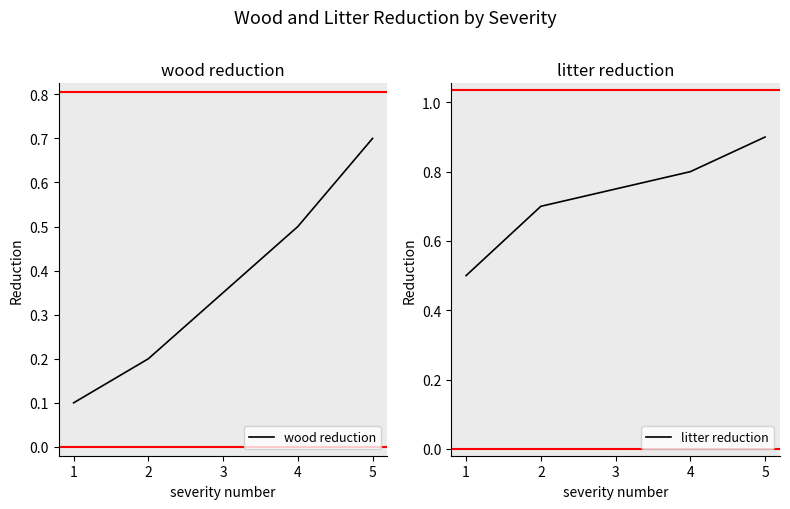

How many categories are shown in the chart?

5